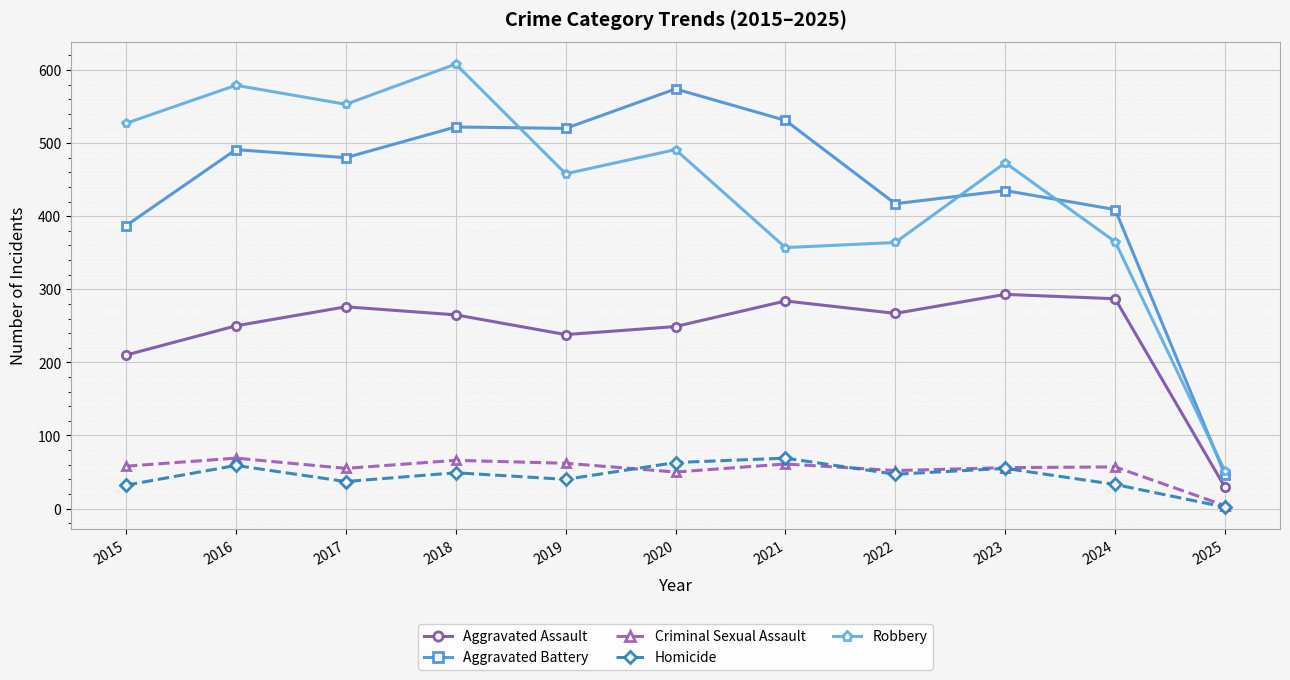

True or false: Aggravated Assault and Aggravated Battery cross at least once.

False